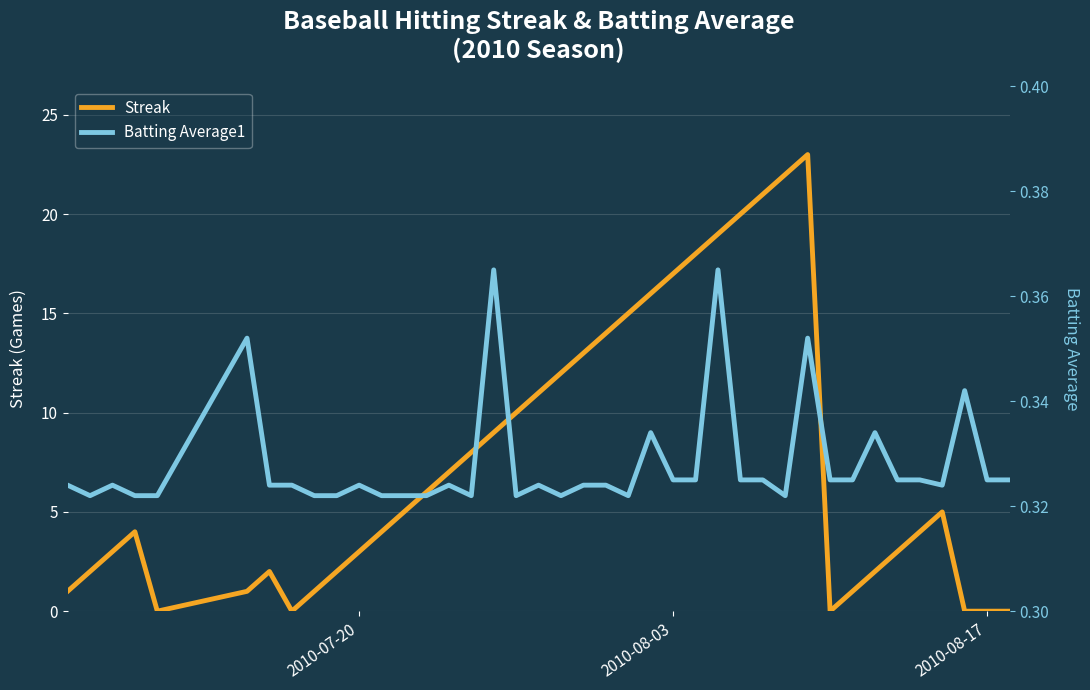

What is the maximum value for Batting Average1?

0.4